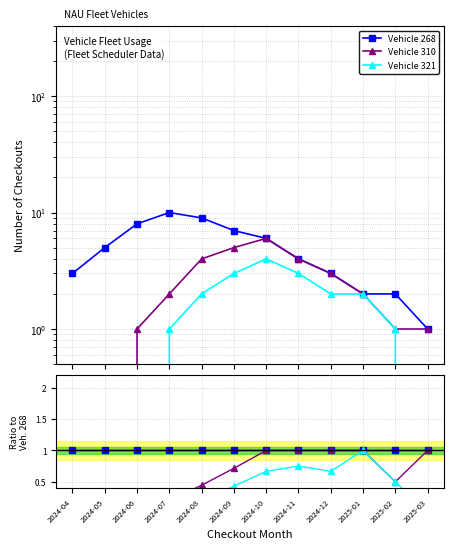

What is the label of the 2nd point from the right?

2025-02